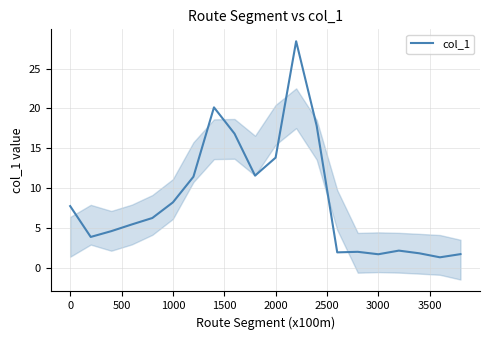

What is the highest value of the col_1 series?

28.4